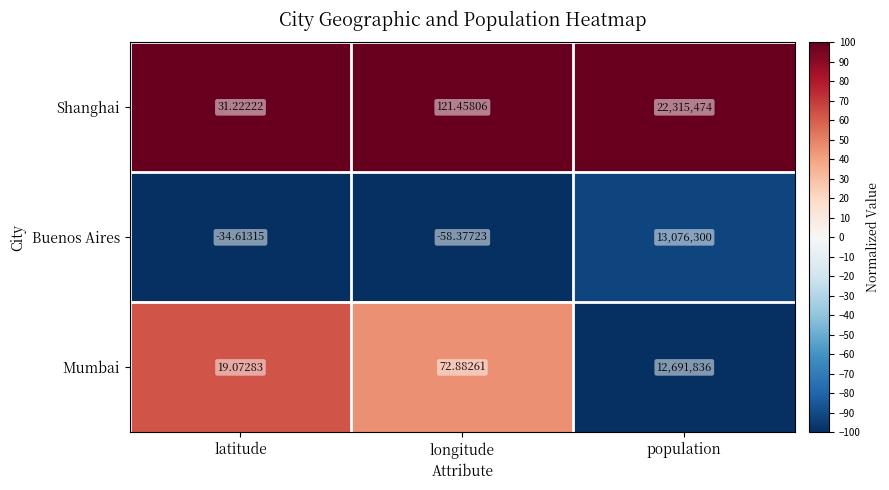

Which series has the largest total across all categories?

Shanghai